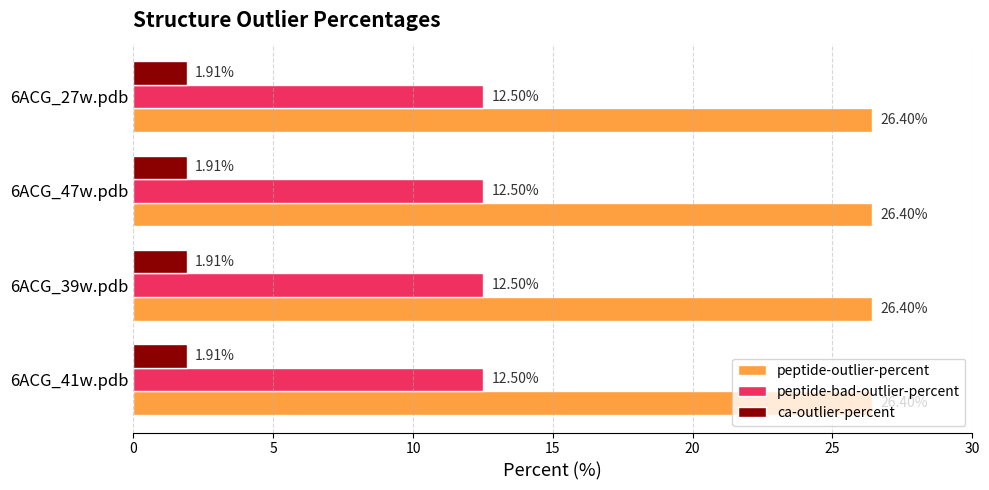

Rank the series at 6ACG_47w.pdb from lowest to highest value.

ca-outlier-percent, peptide-bad-outlier-percent, peptide-outlier-percent